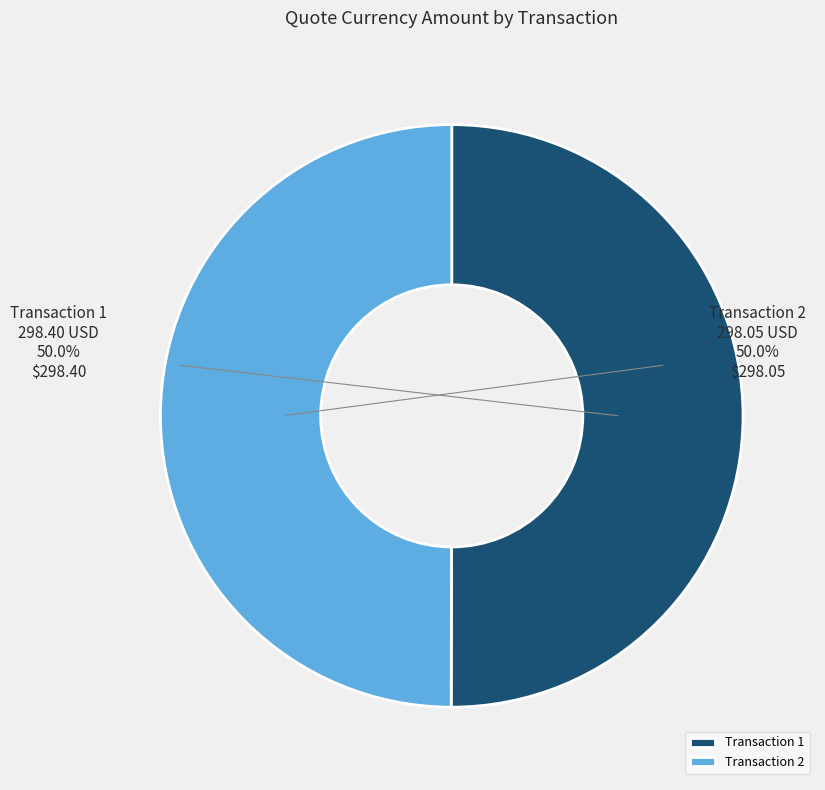

Approximately how many times larger is the value at Transaction 2 compared to Transaction 1?

1.0